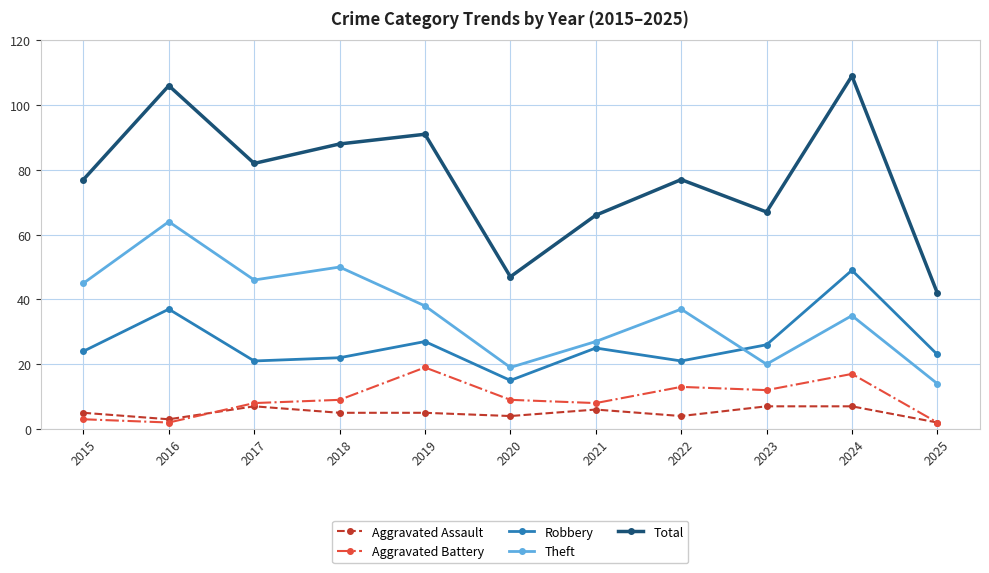

Is this an area chart (filled region under the line)?

No